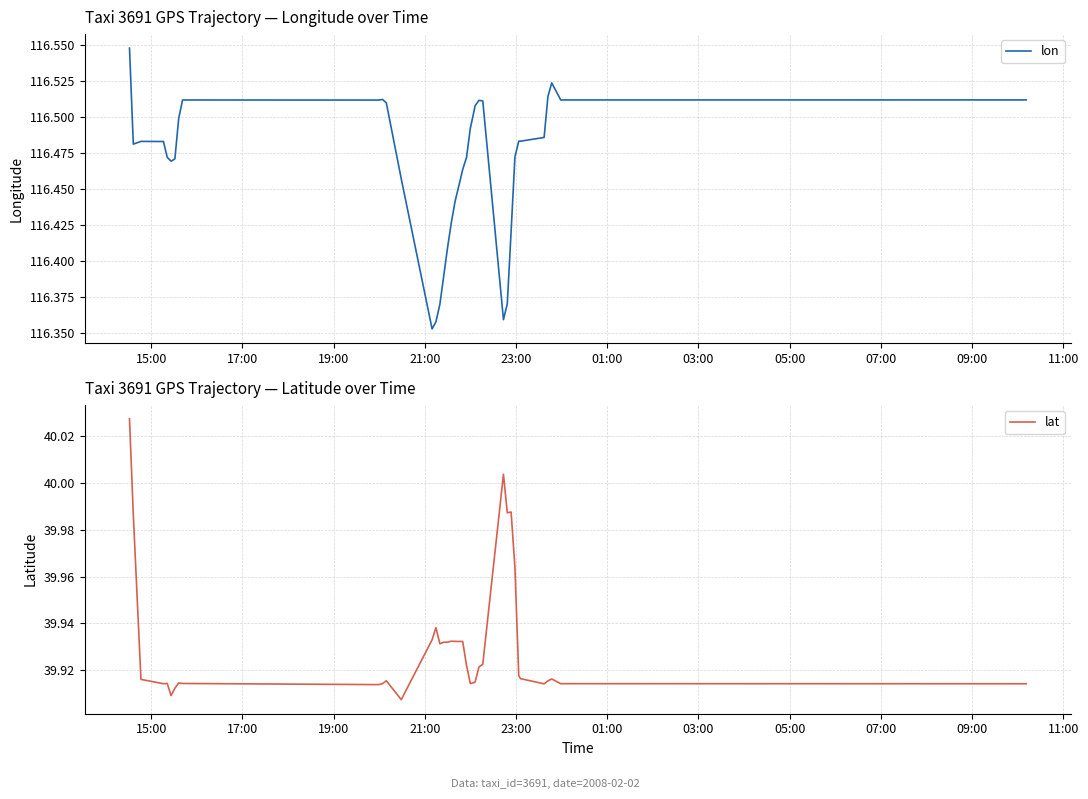

Reading left to right, transcribe all the data shown in this chart.

lon: 116.5	116.5	116.5	116.5	116.5	116.5	116.5	116.5	116.5	116.5	116.5	116.5	116.5	116.4	116.4	116.4	116.4	116.4	116.4	116.4	116.5	116.5	116.5	116.5	116.5	116.5	116.5	116.5	116.4	116.4	116.4	116.5	116.5	116.5	116.5	116.5	116.5	116.5	116.5
lat: 40.0	40.0	39.9	39.9	39.9	39.9	39.9	39.9	39.9	39.9	39.9	39.9	39.9	39.9	39.9	39.9	39.9	39.9	39.9	39.9	39.9	39.9	39.9	39.9	39.9	39.9	39.9	39.9	40.0	40.0	40.0	40.0	39.9	39.9	39.9	39.9	39.9	39.9	39.9